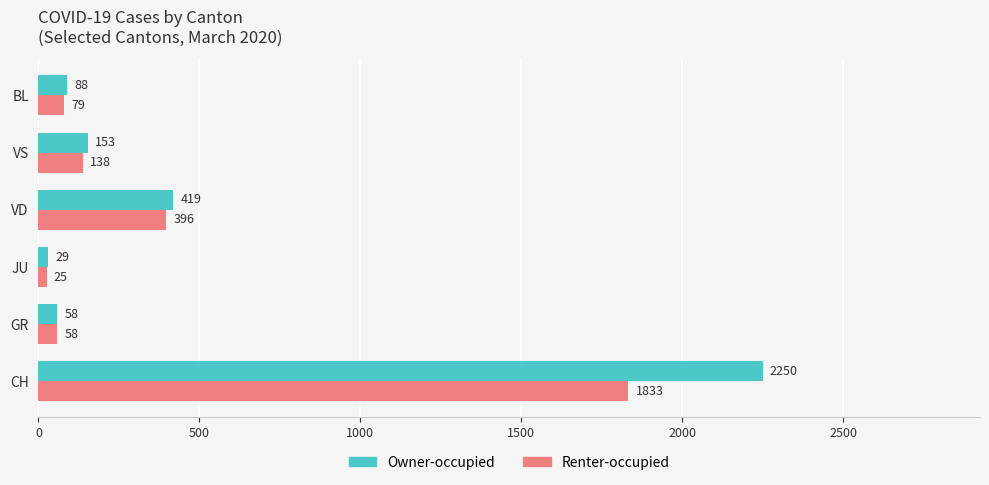

Is it true that Owner-occupied equals 29 at JU?

True